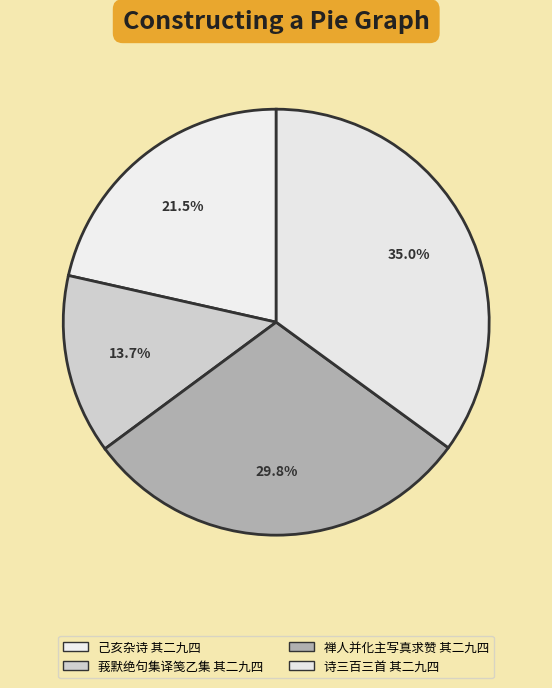

To the nearest percent, what is the combined percentage of 莪默绝句集译笺乙集 其二九四 and 己亥杂诗 其二九四?

35%